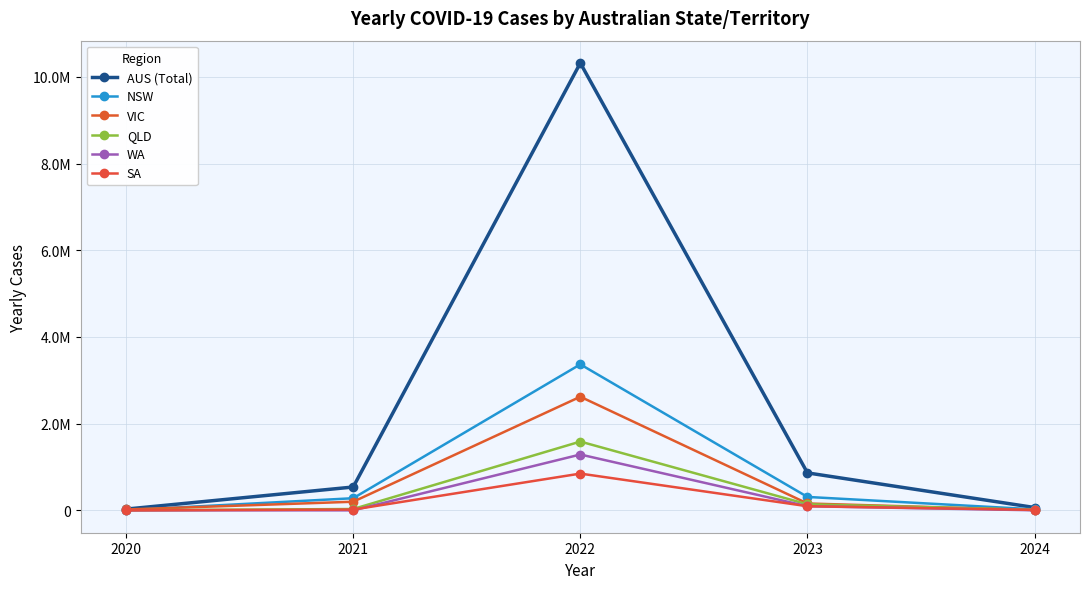

Is this an area chart (filled region under the line)?

No